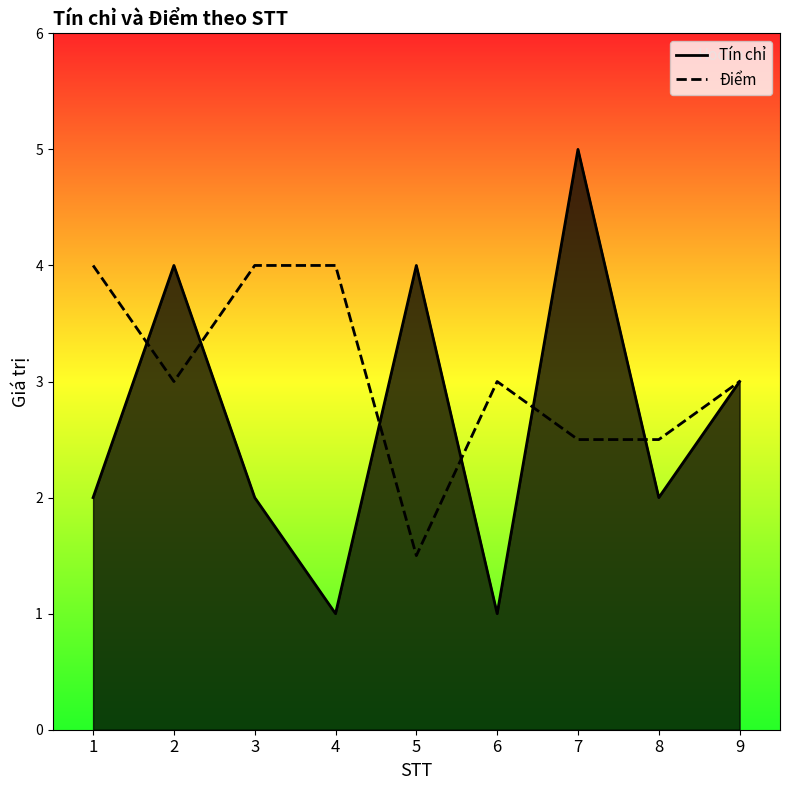

What is the sum of the Điểm values at 8 and 2?

5.5